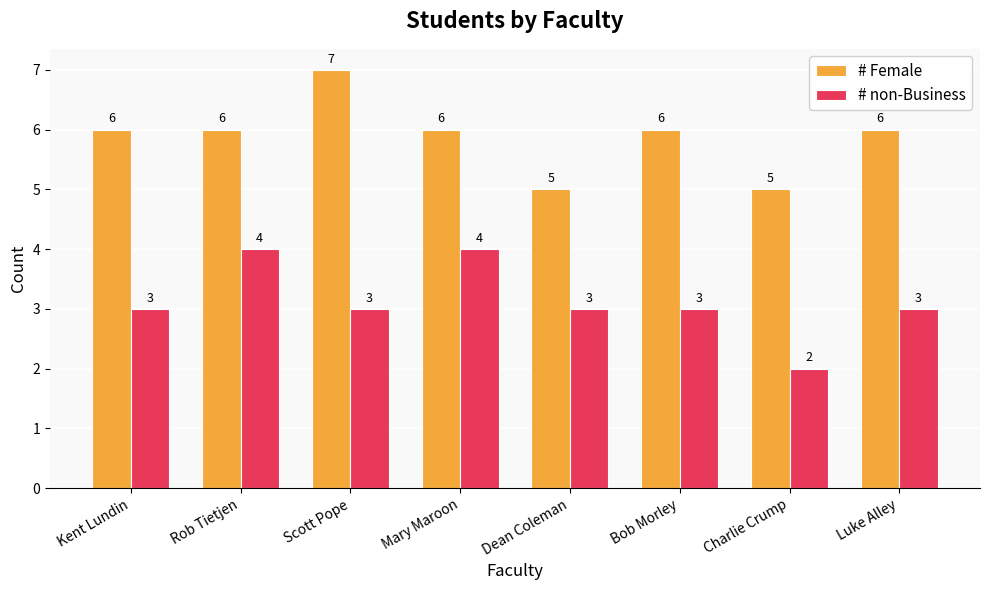

Count the # Female values in the range 6 to 7.

6